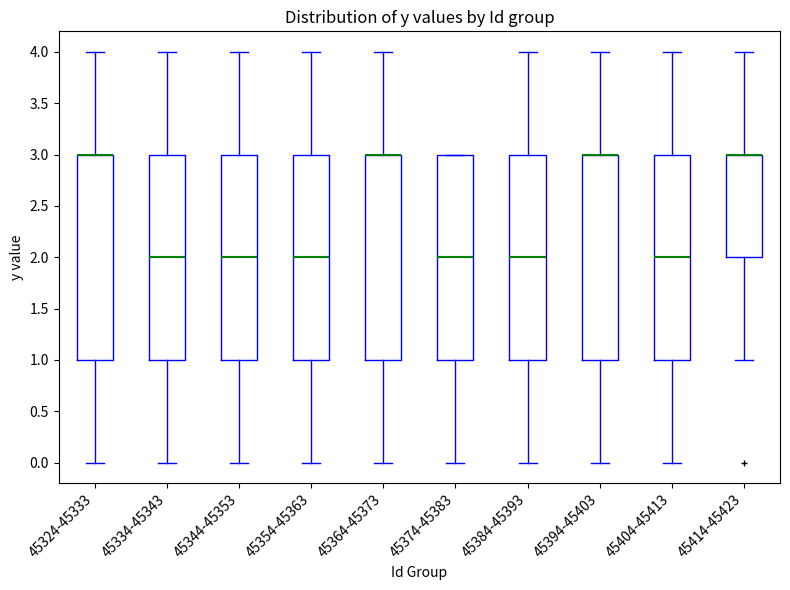

Where does the lower whisker of the box for 45404-45413 end on the y-axis? The values are not printed on the chart, so give them approximately, as read against the axis.

0